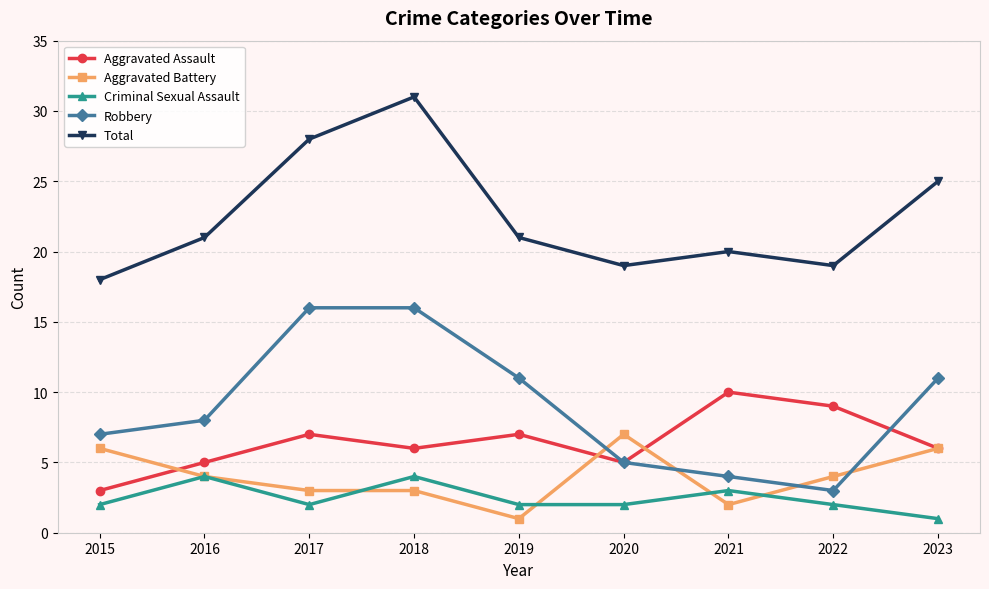

What is the difference between the maximum and second lowest values in the Criminal Sexual Assault series?

2